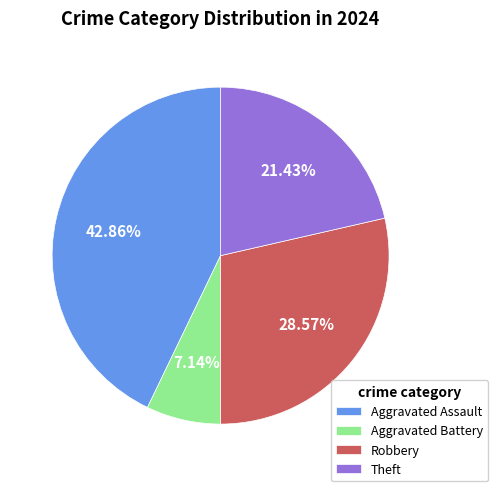

How many segments does this pie chart have?

4